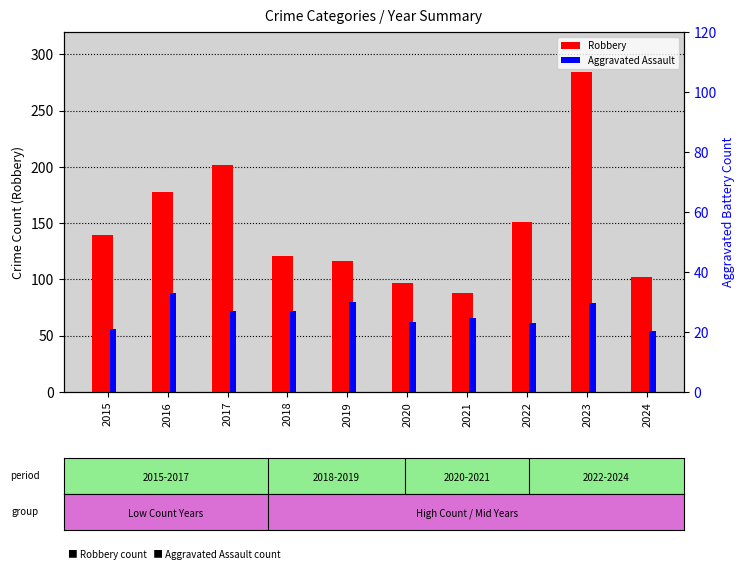

At which label does Robbery first exceed 139?

2016